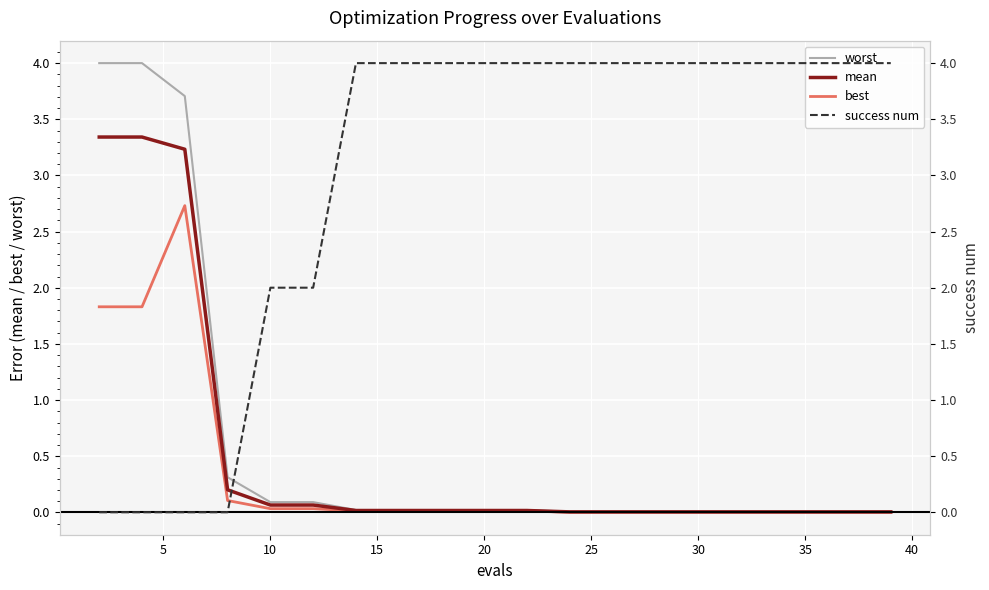

Which series ends up on top after the final intersection of success num and mean?

success num